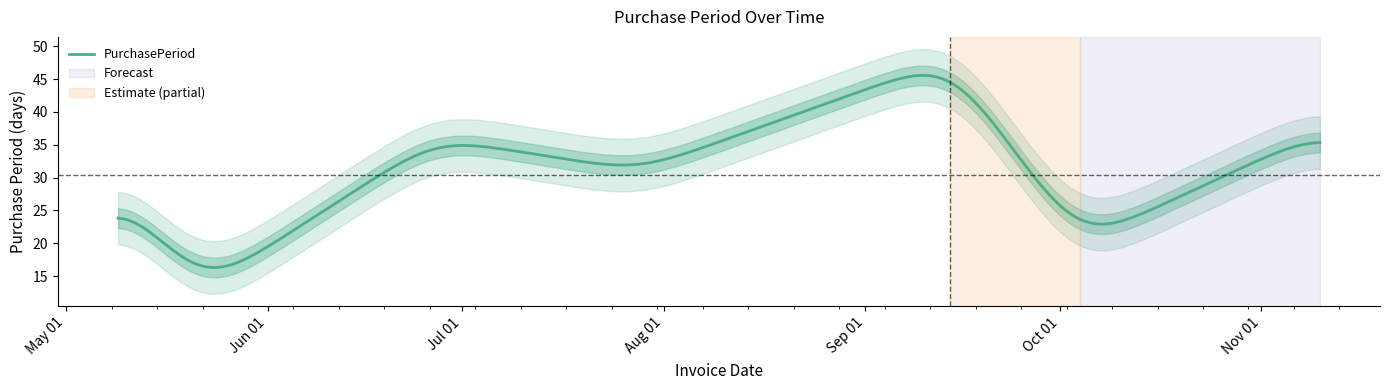

What is the lowest value of the PurchasePeriod series?

16.3